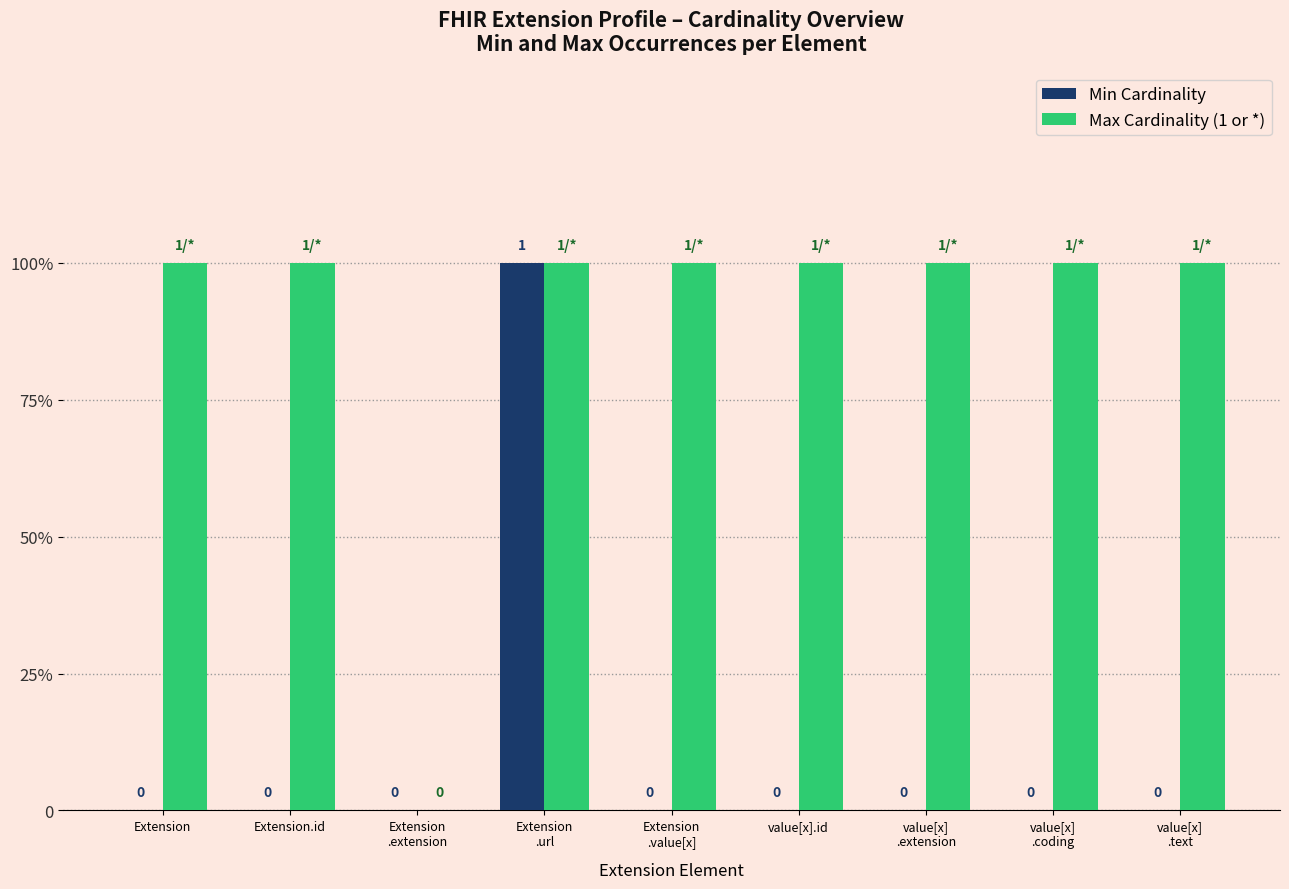

What is the value of the Max Cardinality (1 or *) bar at the 2nd from the left?

1